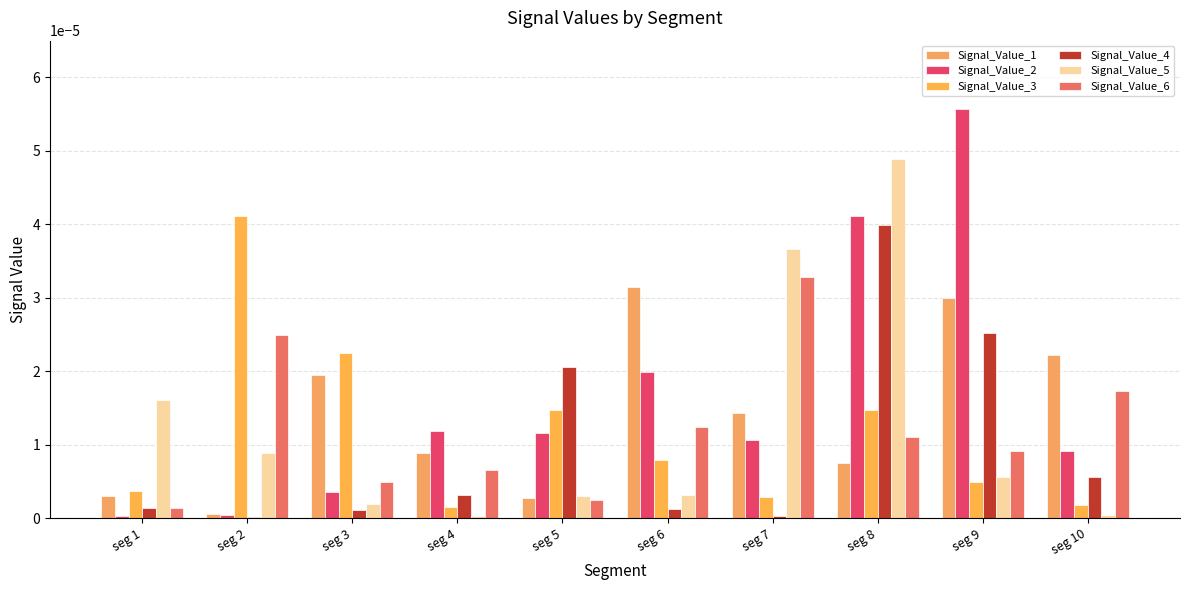

At which label does Signal_Value_1 reach its peak?

seg 6